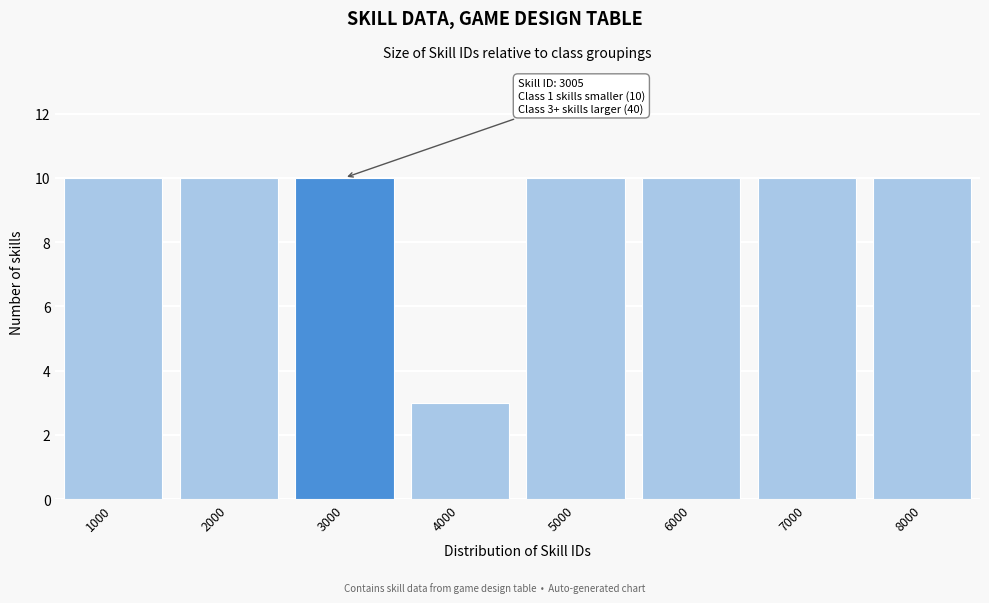

Reading left to right, list all the values displayed in this chart.

1000=10	2000=10	3000=10	4000=3	5000=10	6000=10	7000=10	8000=10